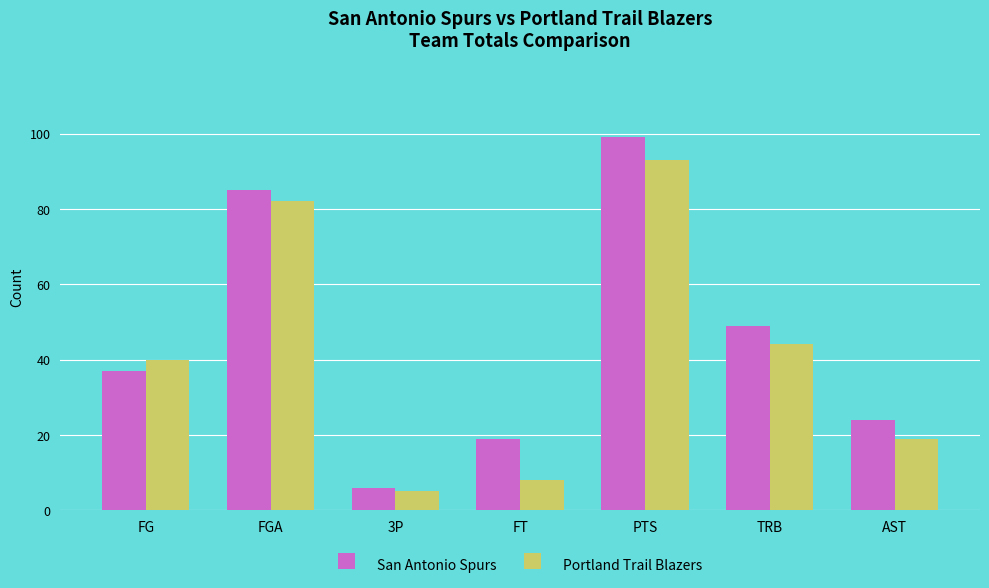

At which category does the chart reach its peak across all series?

PTS